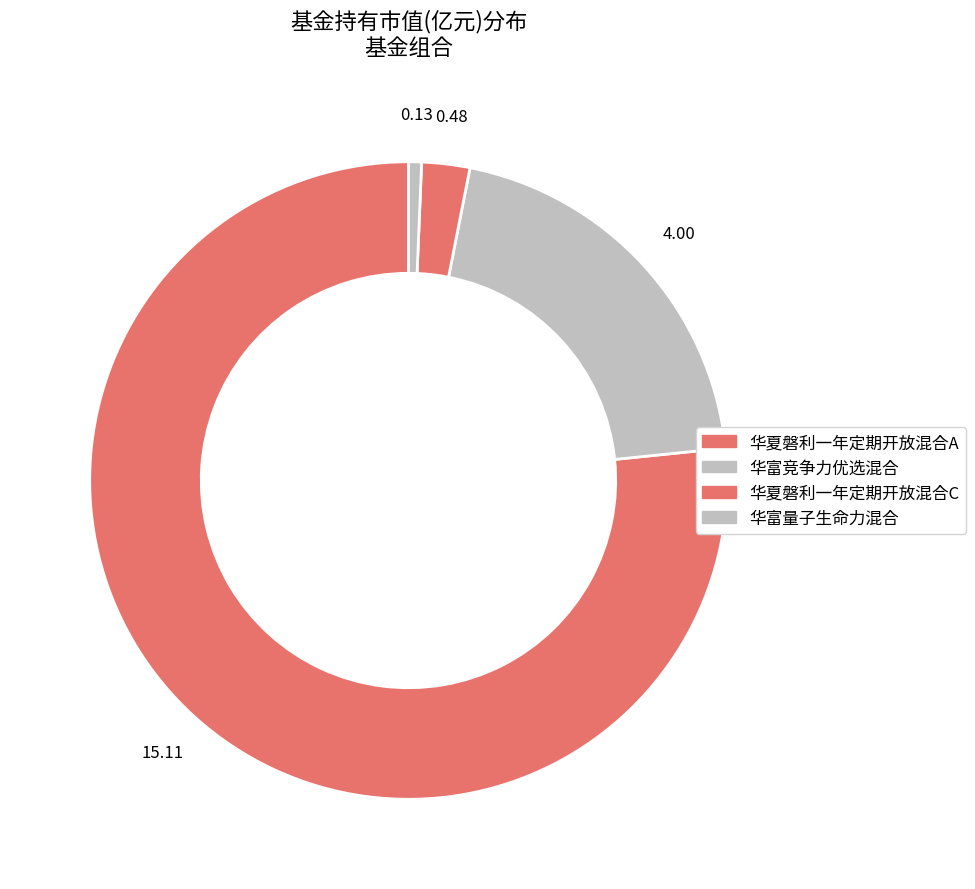

To the nearest percent, what is the difference between the 华富竞争力优选混合 and 华富量子生命力混合 slice percentages?

20%